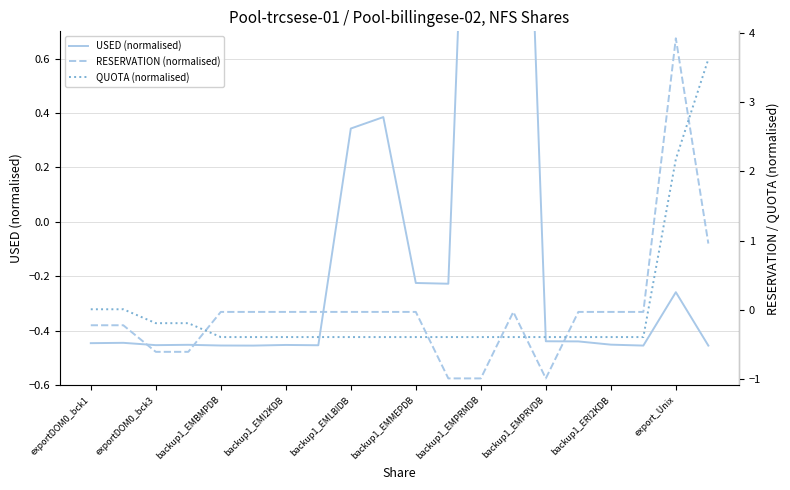

Reading right to left, transcribe all the data shown in this chart.

USED (normalised): -0.5	-0.3	-0.5	-0.5	-0.4	-0.4	2.9	2.9	-0.2	-0.2	0.4	0.3	-0.5	-0.5	-0.5	-0.5	-0.5	-0.5	-0.4	-0.4
RESERVATION (normalised): 1.0	3.9	-0.0	-0.0	-0.0	-1.0	-0.0	-1.0	-1.0	-0.0	-0.0	-0.0	-0.0	-0.0	-0.0	-0.0	-0.6	-0.6	-0.2	-0.2
QUOTA (normalised): 3.6	2.2	-0.4	-0.4	-0.4	-0.4	-0.4	-0.4	-0.4	-0.4	-0.4	-0.4	-0.4	-0.4	-0.4	-0.4	-0.2	-0.2	0.0	0.0